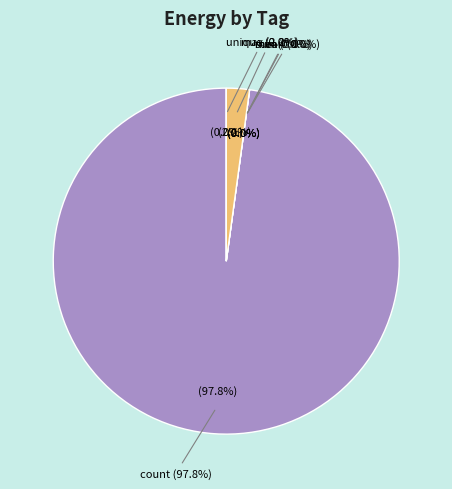

Does any single category account for the majority?

Yes